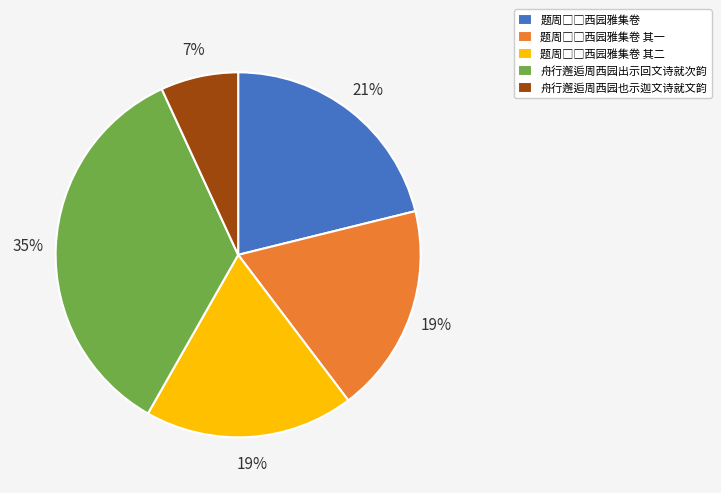

What is the smallest slice in the pie chart?

舟行邂逅周西园也示迦文诗就文韵